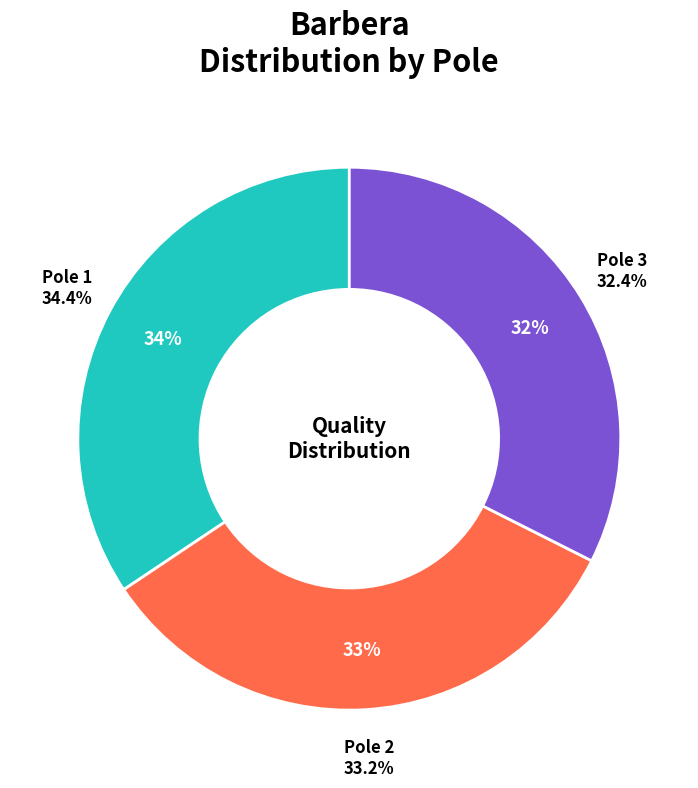

To the nearest percent, what percentage of the pie is 3?

32%